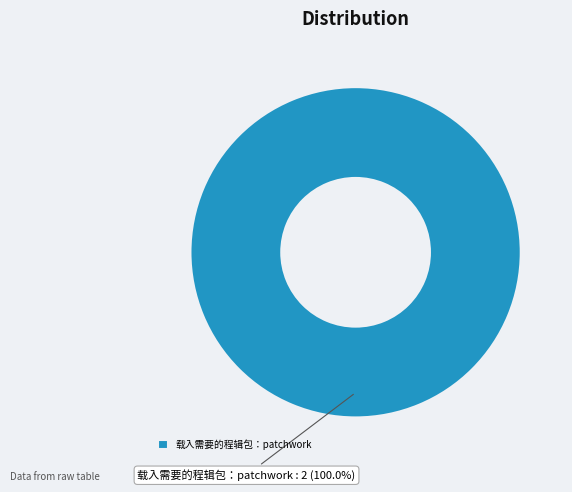

Rank the categories by value from highest to lowest.

载入需要的程辑包：patchwork